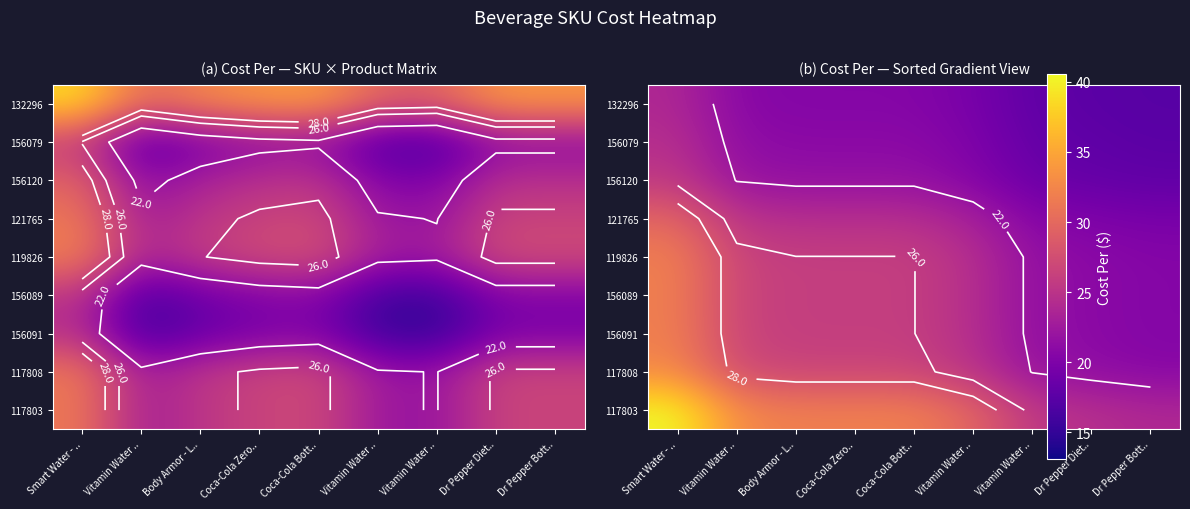

At how many categories does at least one series exceed 20?

9